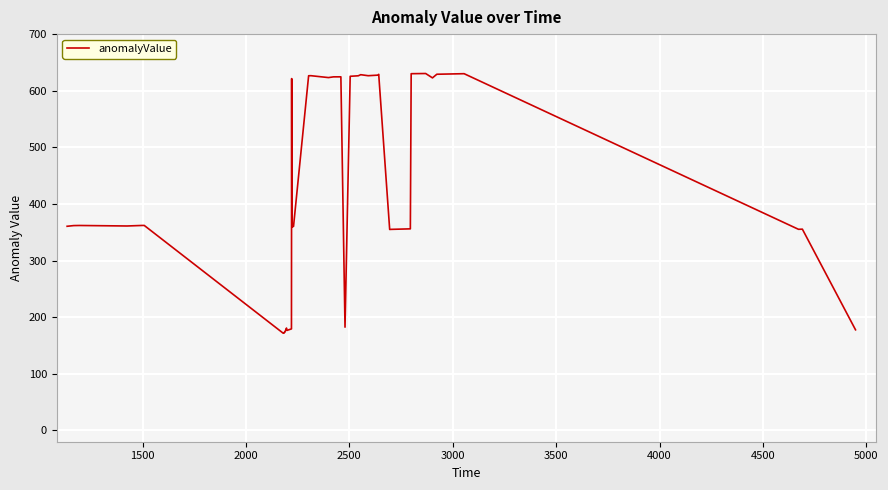

What is the minimum value shown in the chart?

171.7